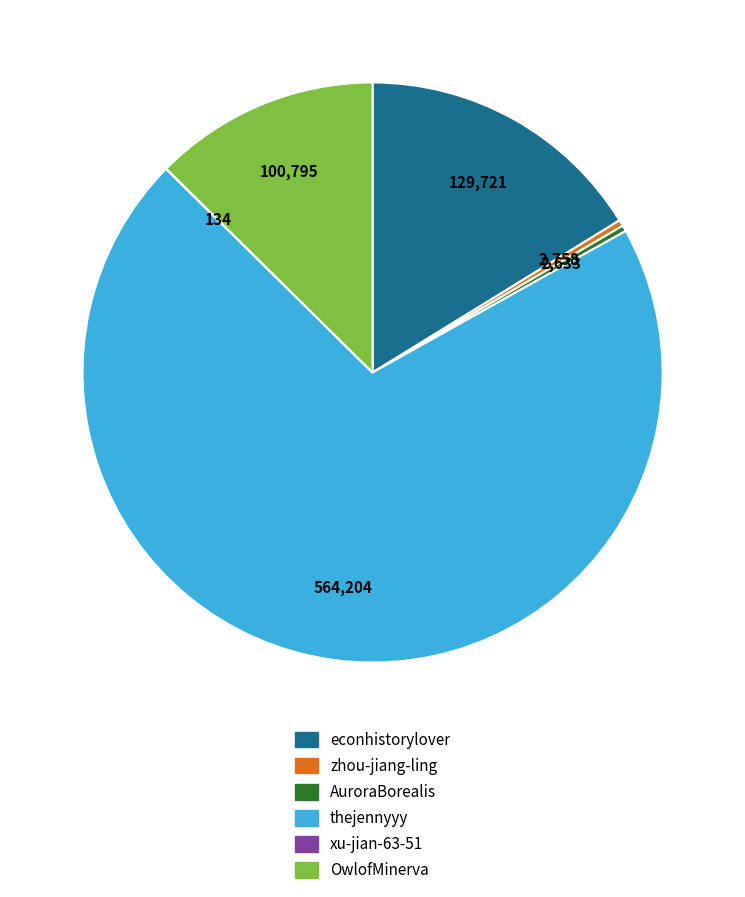

Do AuroraBorealis and thejennyyy together represent more than half of the pie?

Yes